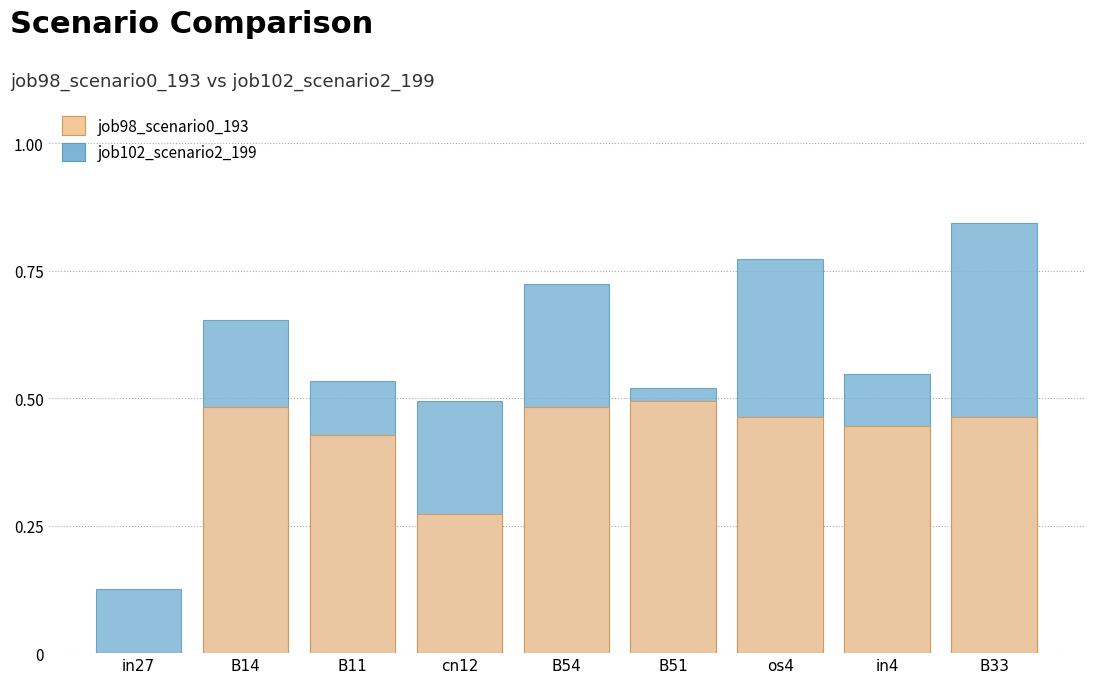

Which series changed the most between B51 and in4?

job98_scenario0_193